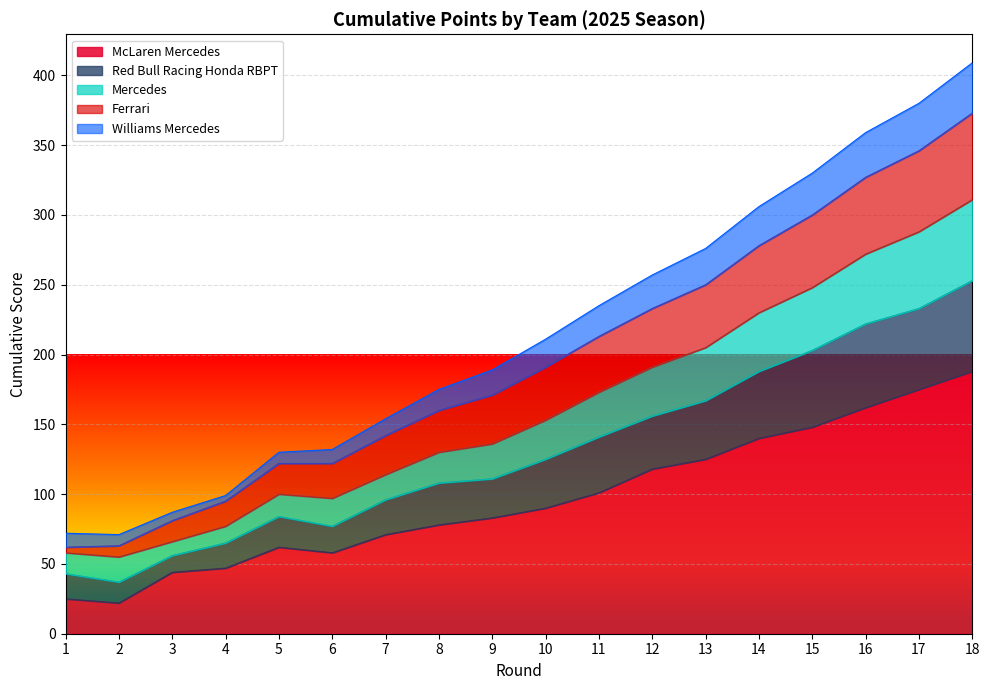

Does the chart display data point markers on the line(s)?

No